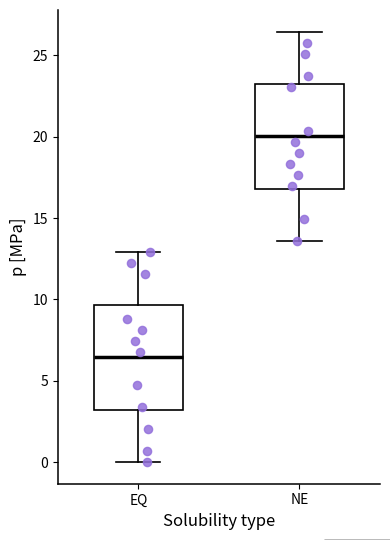

Reading left to right, transcribe this box plot: for each box, give where its median line is, the range the box spans, and where its two whiskers end, as read against the y-axis. The values are not printed on the chart, so give them approximately, as read against the axis.

EQ: median 6.5, box 3.0 to 9.5, whiskers 0.0 to 13.0
NE: median 20.0, box 17.0 to 23.0, whiskers 13.5 to 26.5